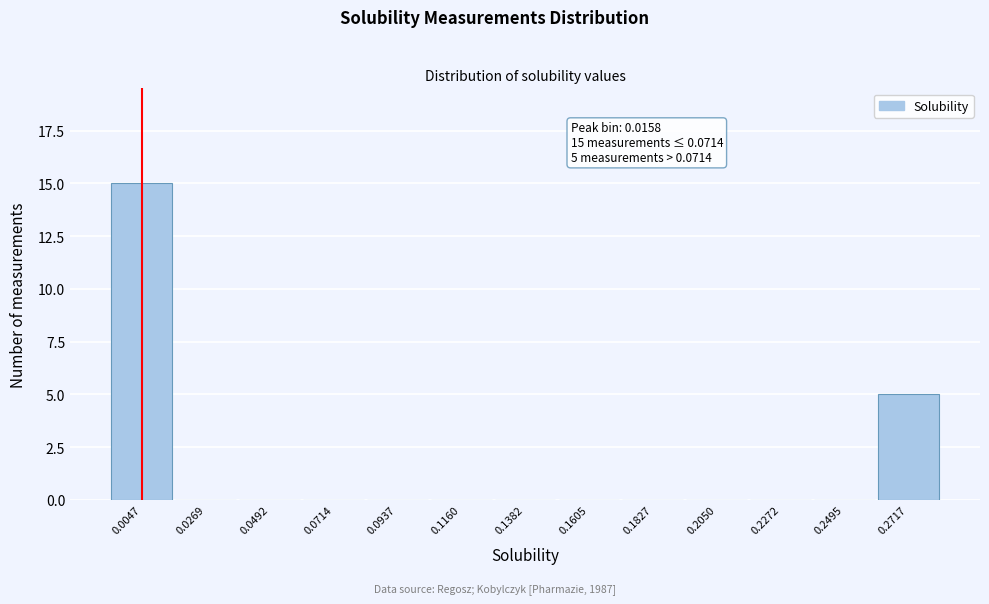

Reading left to right, what are all the values shown in this chart?

0.0047=15	0.0269=0	0.0492=0	0.0714=0	0.0937=0	0.1160=0	0.1382=0	0.1605=0	0.1827=0	0.2050=0	0.2272=0	0.2495=0	0.2717=5